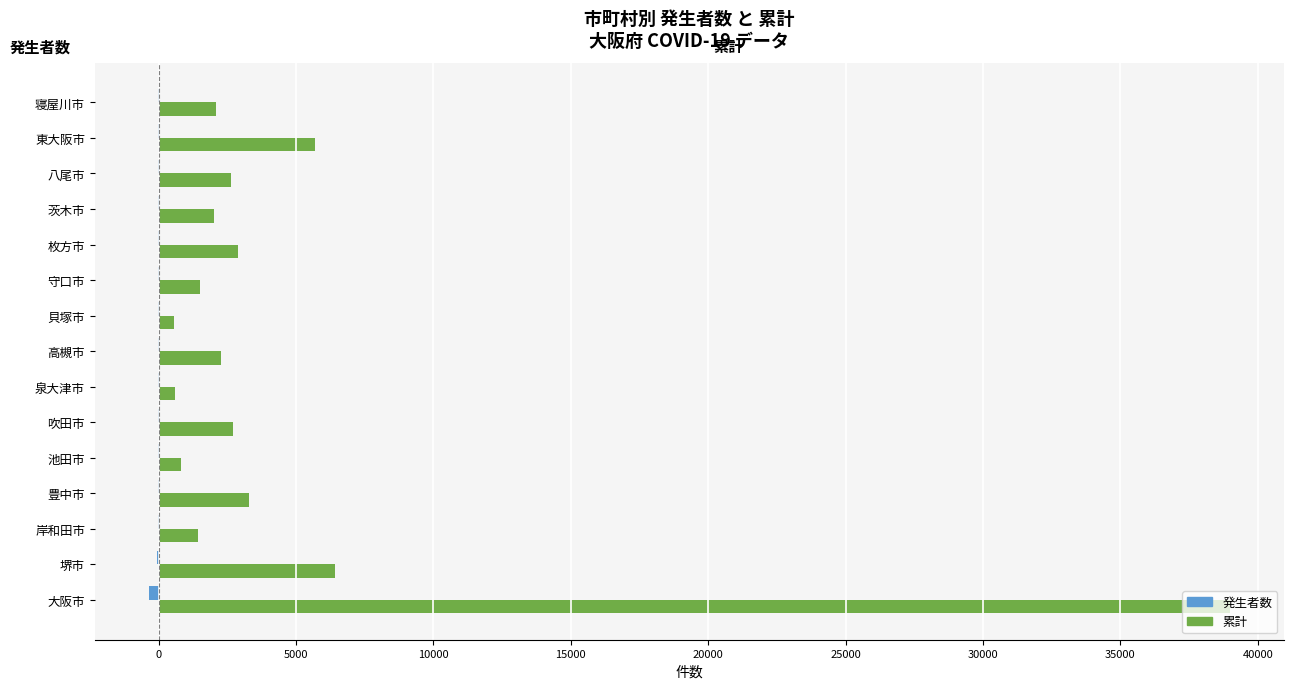

Which series has the largest range (max minus min)?

累計